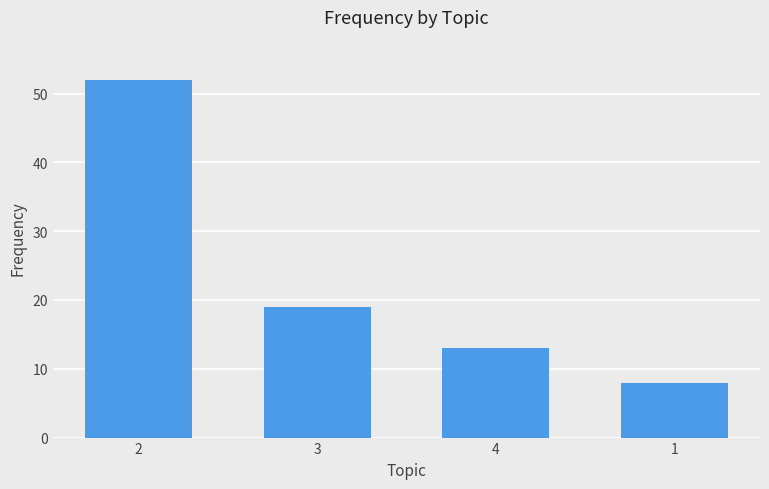

Reading left to right, extract all data points from this chart.

2=52	3=19	4=13	1=8